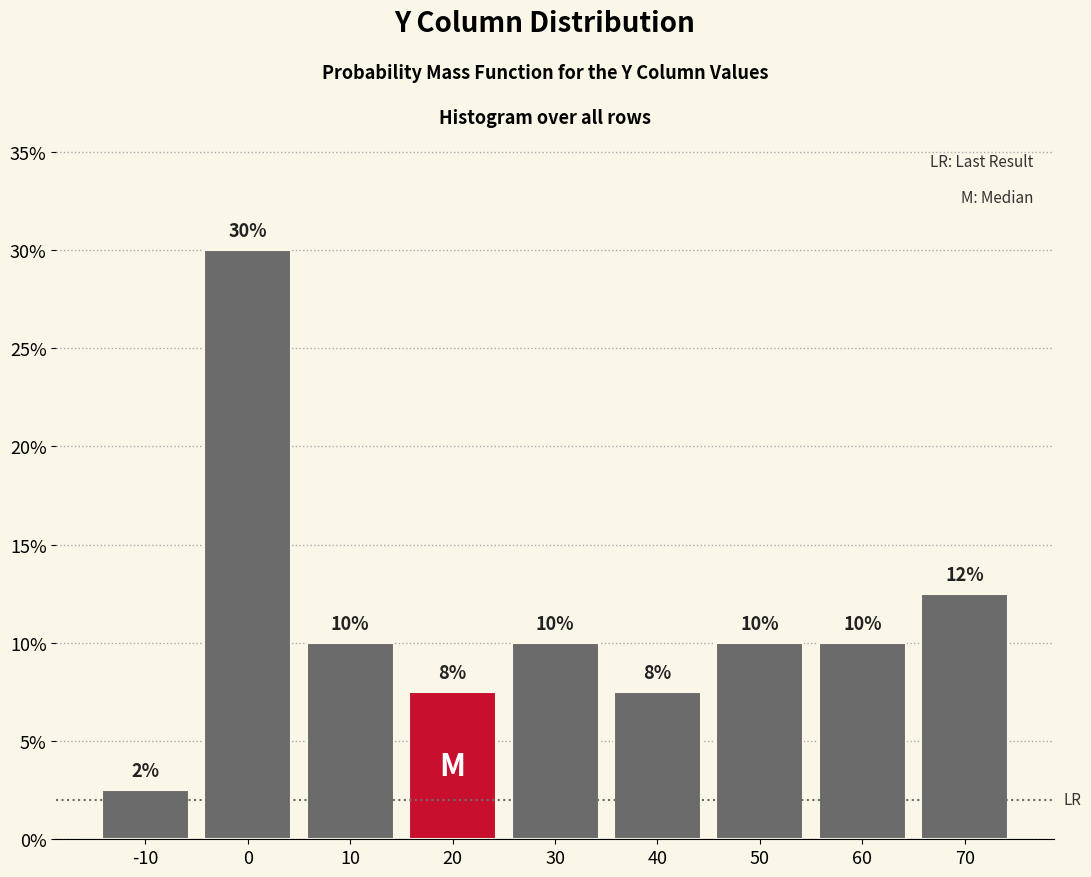

What is the greatest value displayed?

30.0